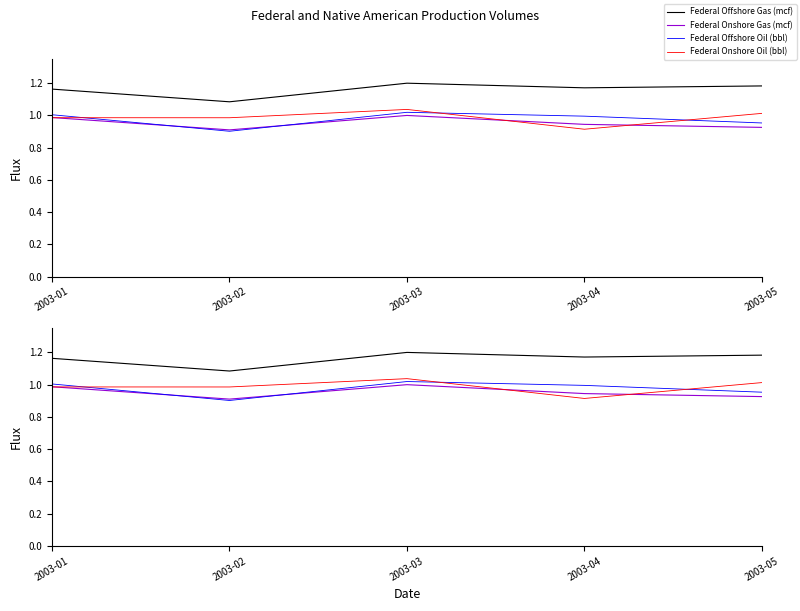

Which label corresponds to the smallest value in the chart?

2003-02